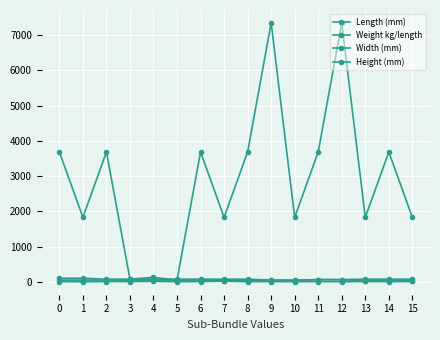

True or false: Height (mm) and Weight kg/length cross at least once.

False